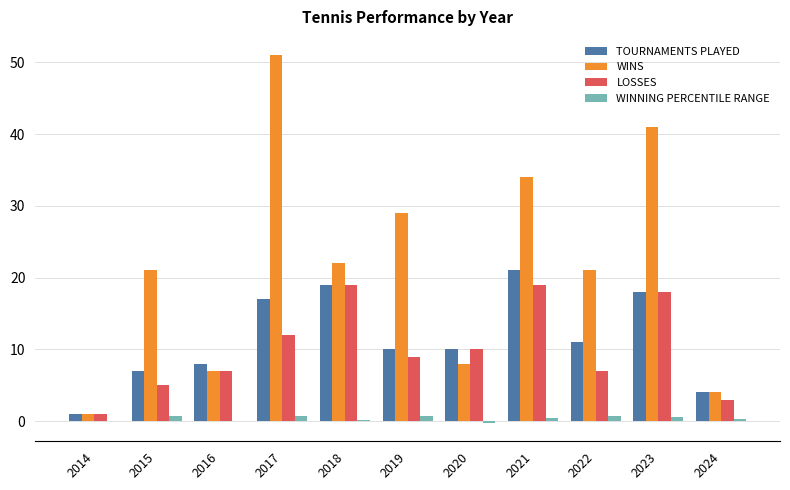

How many distinct data groups are displayed?

4